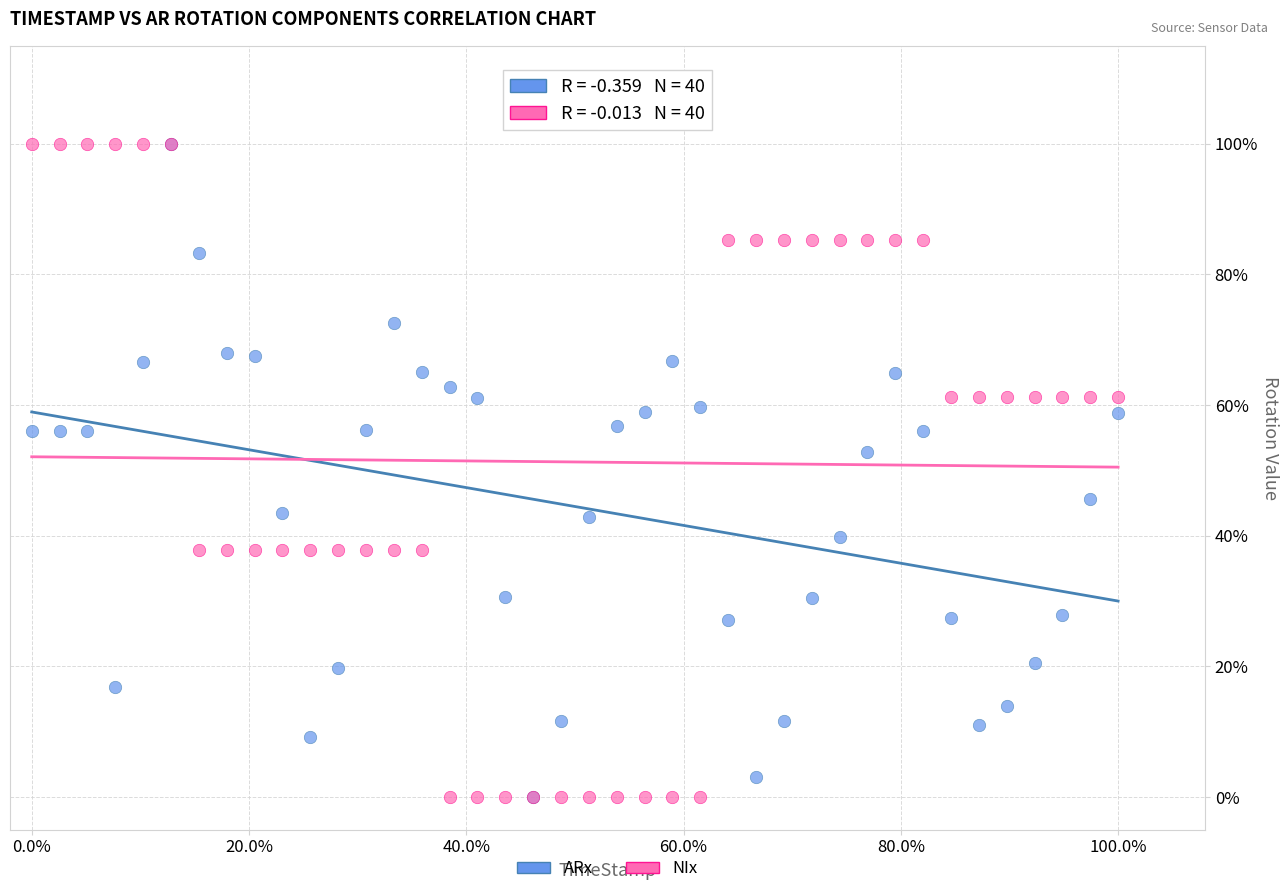

What are all the series names shown in the legend?

ARx, NIx